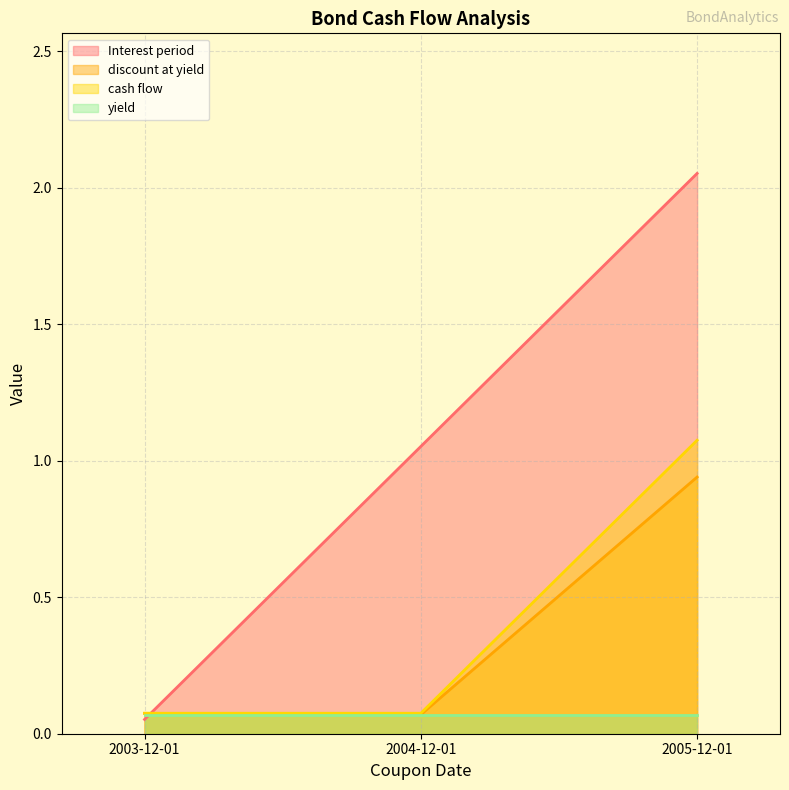

Rank the categories by discount at yield value from lowest to highest.

2004-12-01, 2003-12-01, 2005-12-01